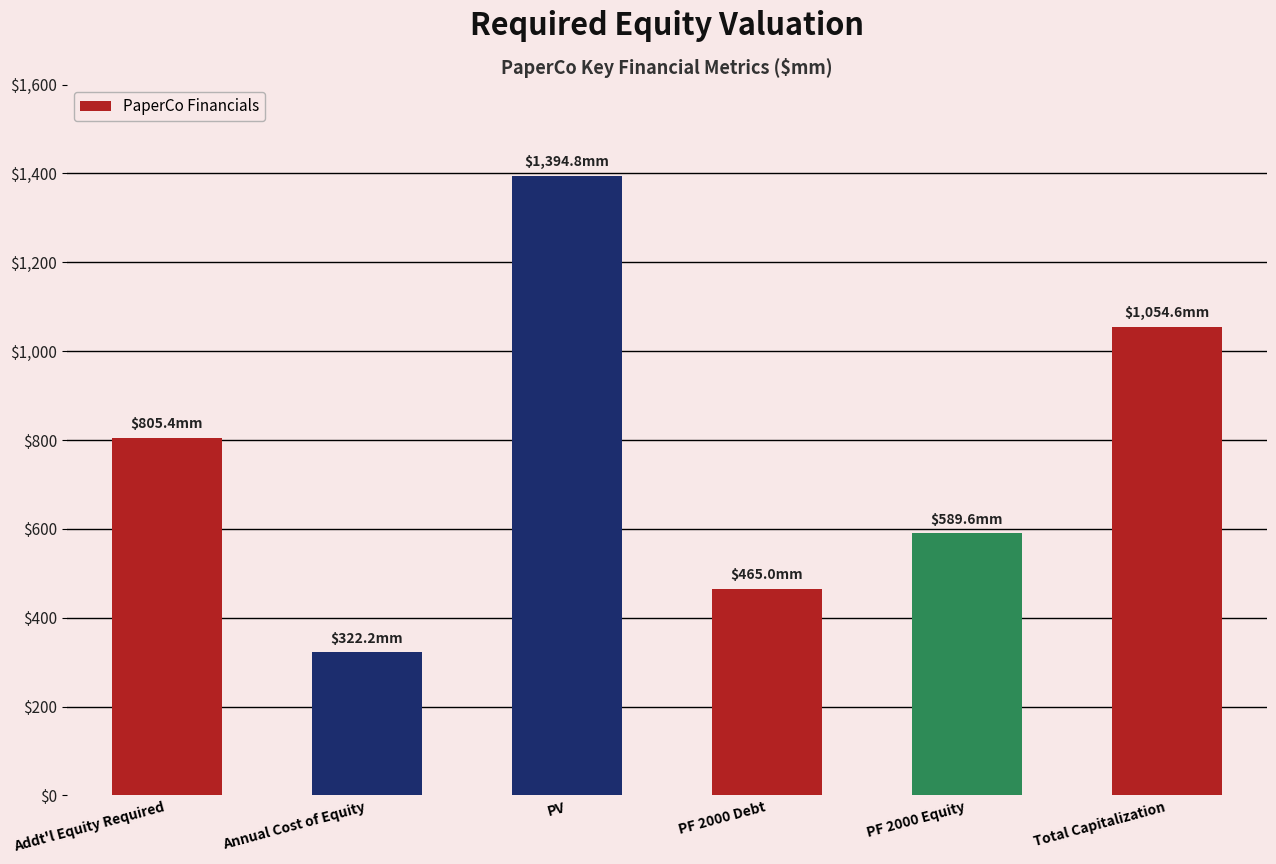

How many bars are there in total?

6